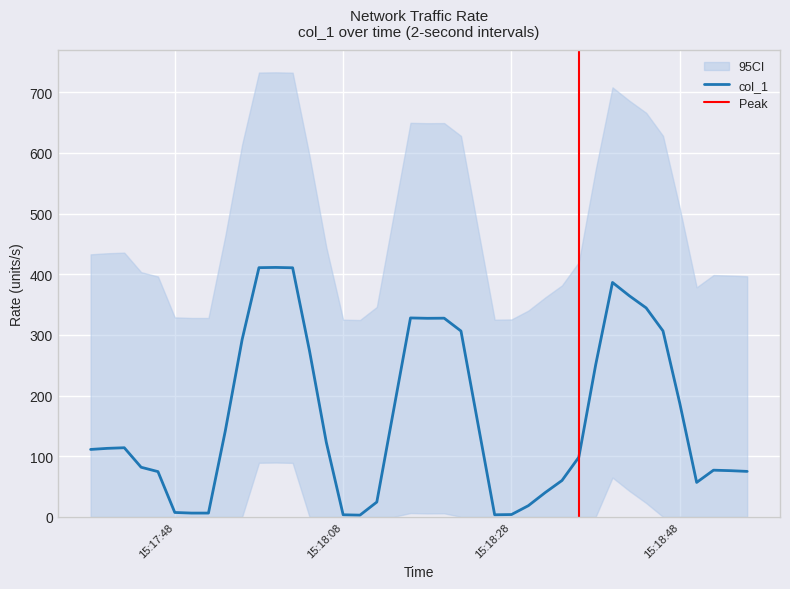

Rank the categories by value from highest to lowest.

2019-06-25 15:18:42, 2019-06-25 15:18:18, 2019-06-25 15:18:20, 2019-06-25 15:18:00, 2019-06-25 15:18:44, 2019-06-25 15:17:58, 2019-06-25 15:18:02, 2019-06-25 15:17:42, 2019-06-25 15:18:40, 2019-06-25 15:17:38, 2019-06-25 15:18:52, 2019-06-25 15:18:36, 2019-06-25 15:18:16, 2019-06-25 15:18:54, 2019-06-25 15:18:38, 2019-06-25 15:18:56, 2019-06-25 15:18:34, 2019-06-25 15:17:40, 2019-06-25 15:17:44, 2019-06-25 15:17:48, 2019-06-25 15:17:52, 2019-06-25 15:18:04, 2019-06-25 15:18:50, 2019-06-25 15:17:46, 2019-06-25 15:17:56, 2019-06-25 15:17:50, 2019-06-25 15:17:54, 2019-06-25 15:18:12, 2019-06-25 15:18:24, 2019-06-25 15:18:26, 2019-06-25 15:18:28, 2019-06-25 15:18:30, 2019-06-25 15:18:48, 2019-06-25 15:18:08, 2019-06-25 15:18:14, 2019-06-25 15:18:32, 2019-06-25 15:18:06, 2019-06-25 15:18:10, 2019-06-25 15:18:46, 2019-06-25 15:18:22